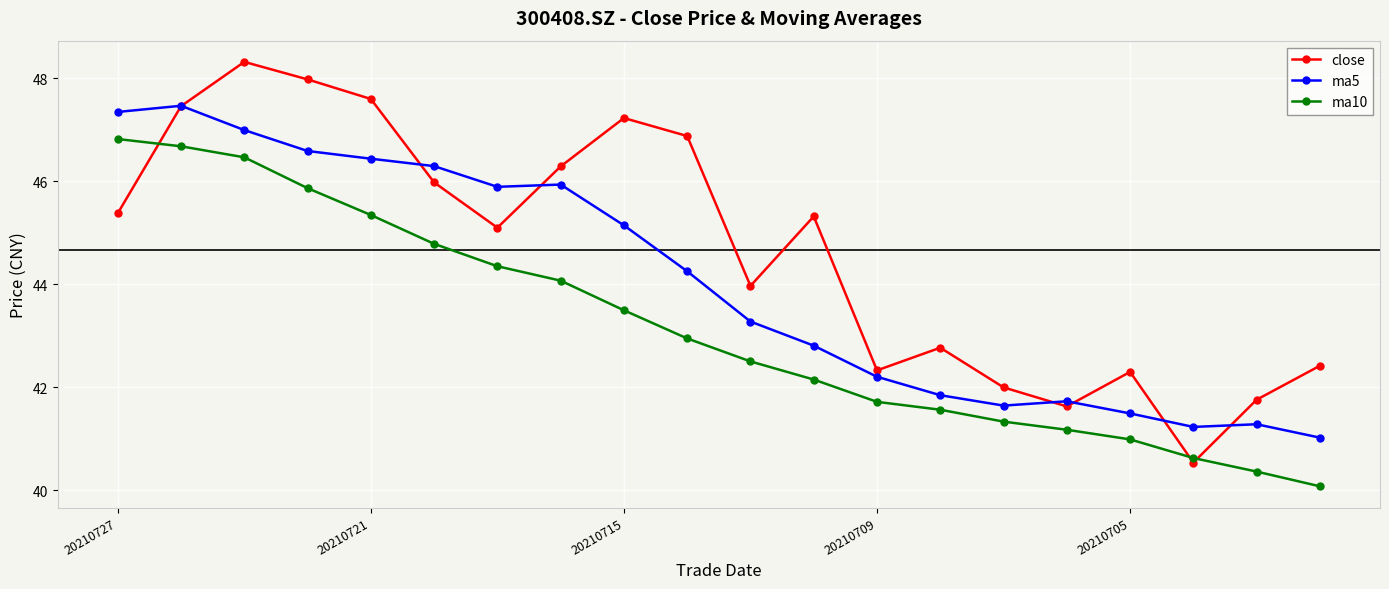

What is the greatest value displayed?

48.3